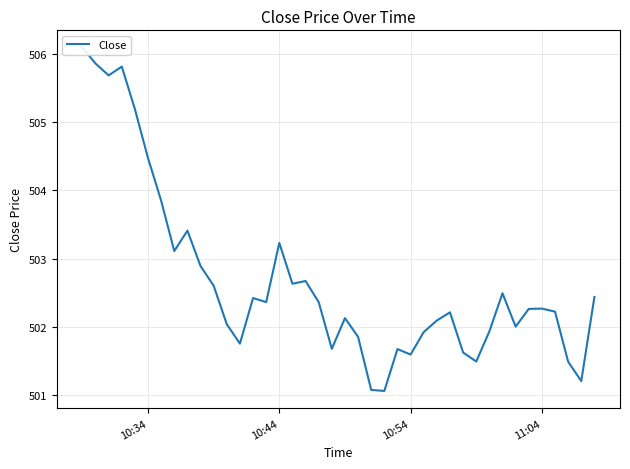

How many interior local valleys (lower than both neighbors) does the data have?

11